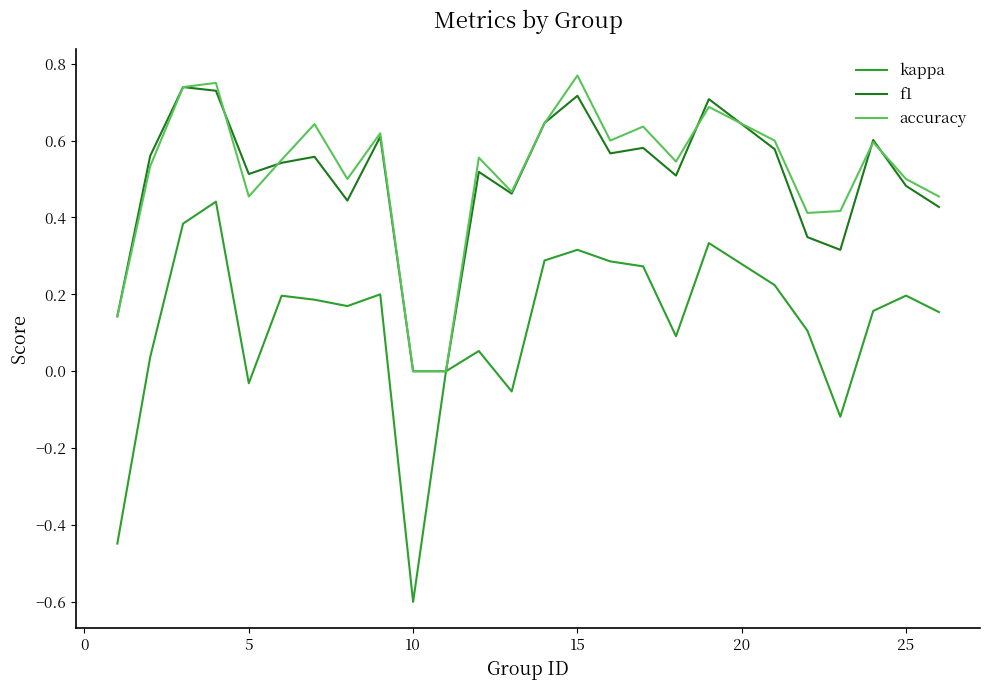

What is the minimum value for kappa?

-0.6